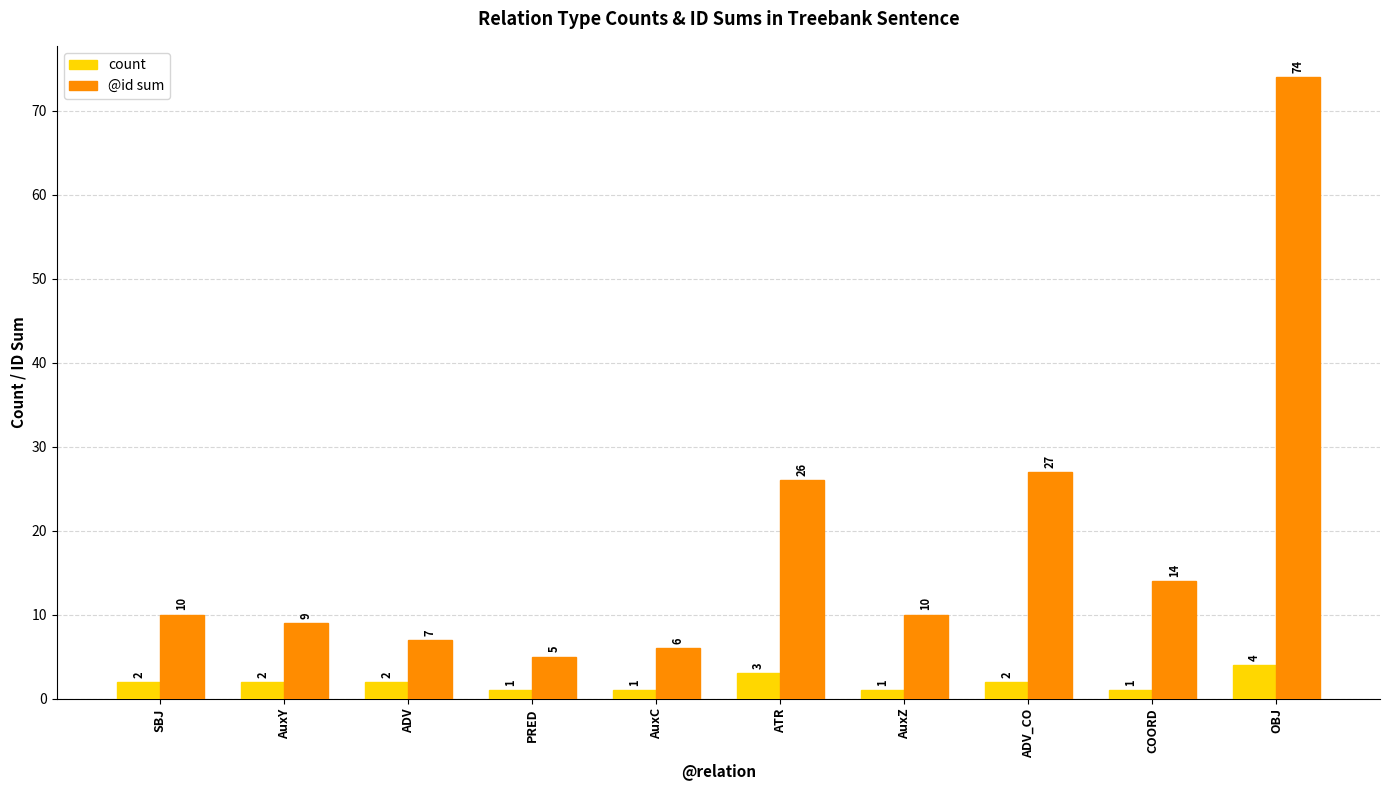

Which series changed the most between ADV and OBJ?

@id sum